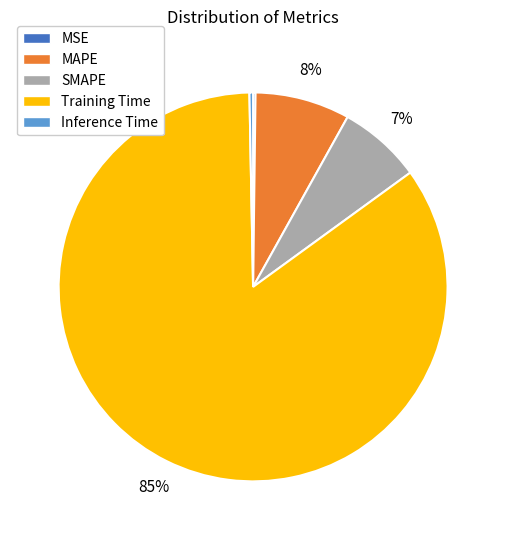

Is there a majority slice in this chart?

Yes